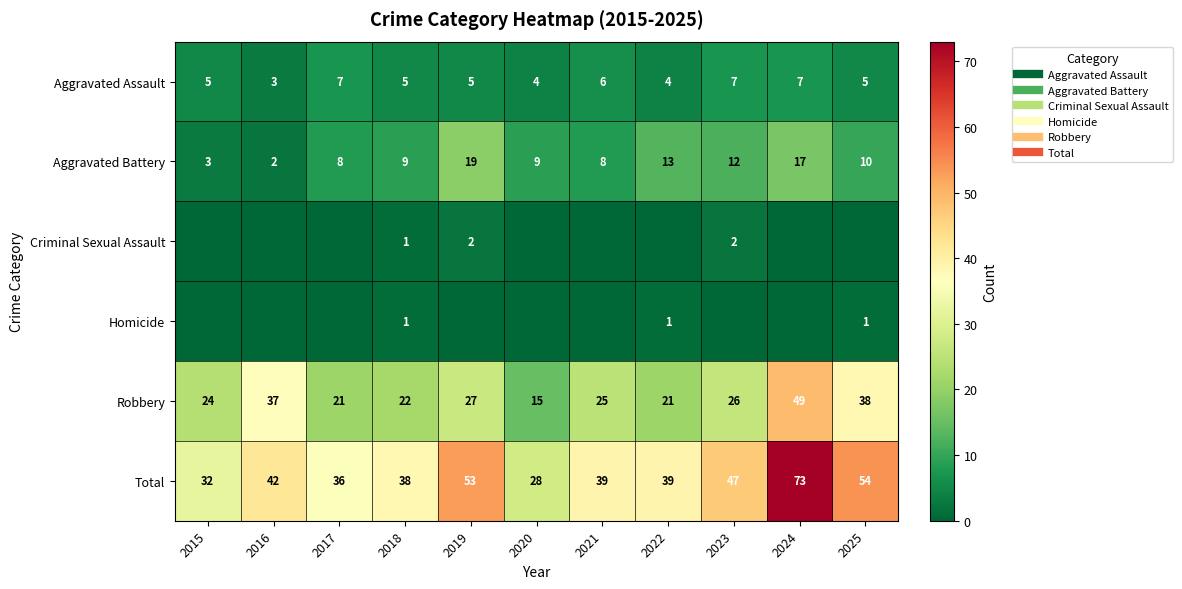

List the labels in order of Criminal Sexual Assault value, largest first.

2019, 2023, 2018, 2015, 2016, 2017, 2020, 2021, 2022, 2024, 2025